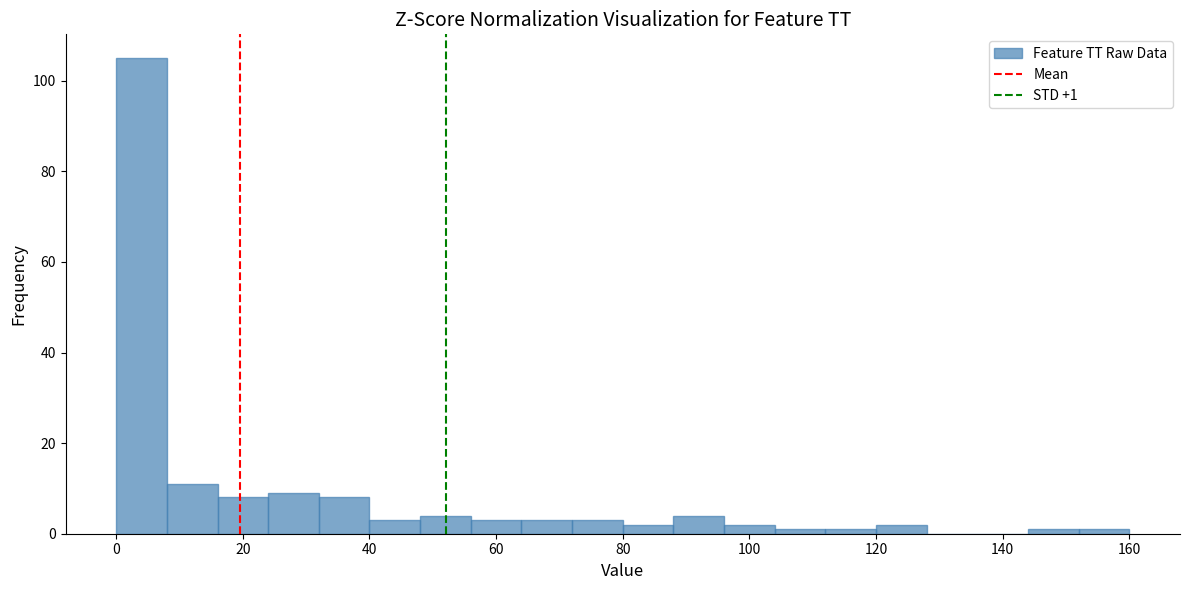

Over which range of the x-axis is the bar tallest?

0 to 8